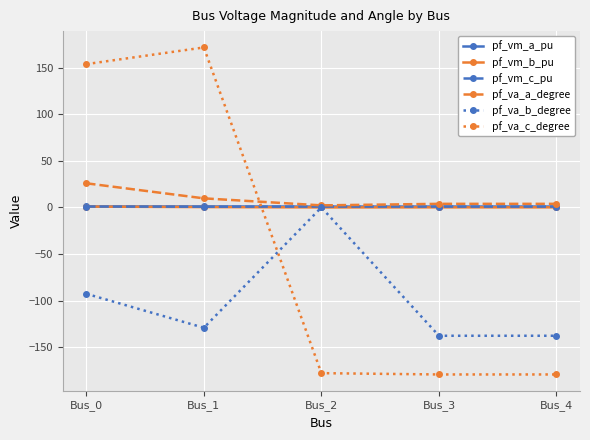

True or false: pf_va_a_degree has more than 2 interior local peaks.

False